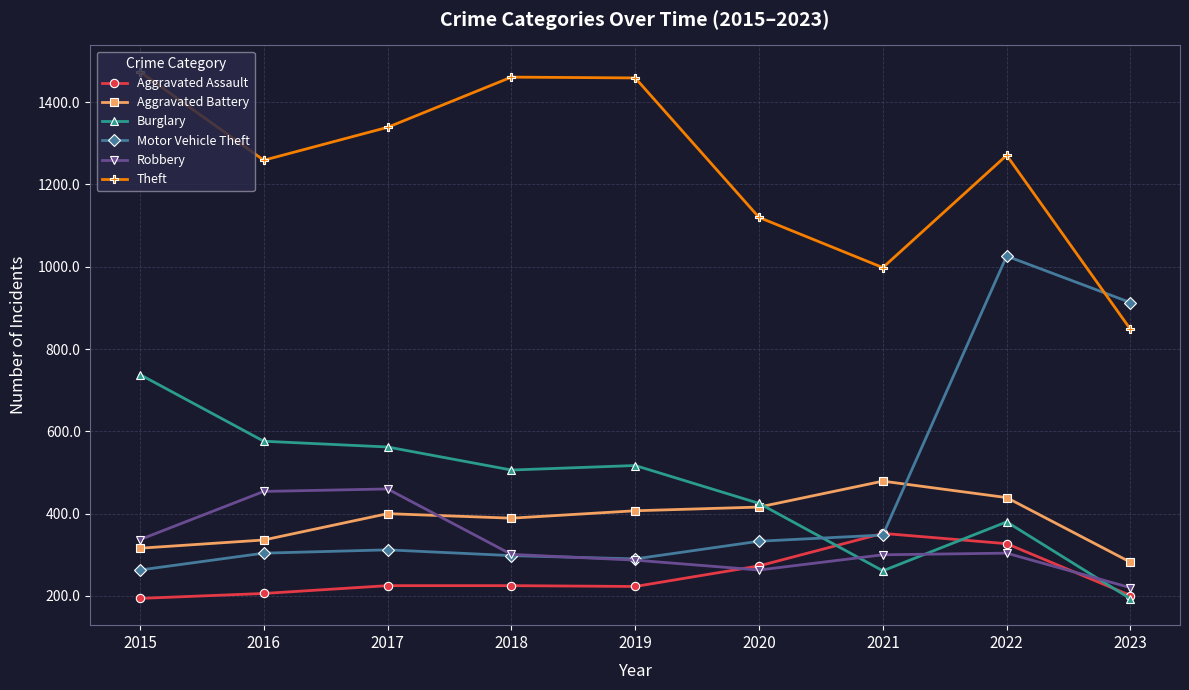

What is the sum of the Motor Vehicle Theft values at 2021 and 2019?

638